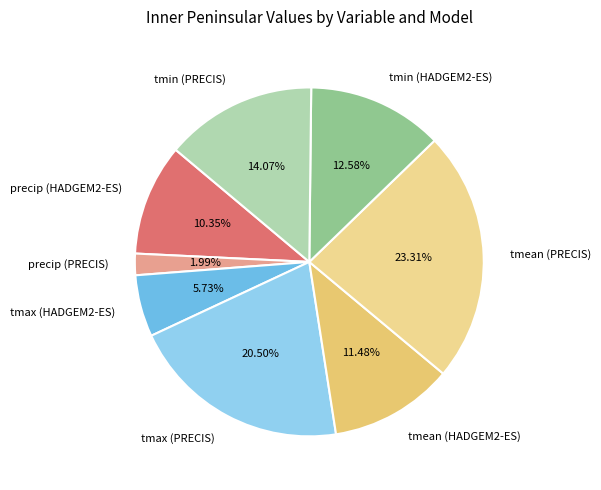

Between tmean (PRECIS) and tmin (PRECIS), which is larger?

tmean (PRECIS)